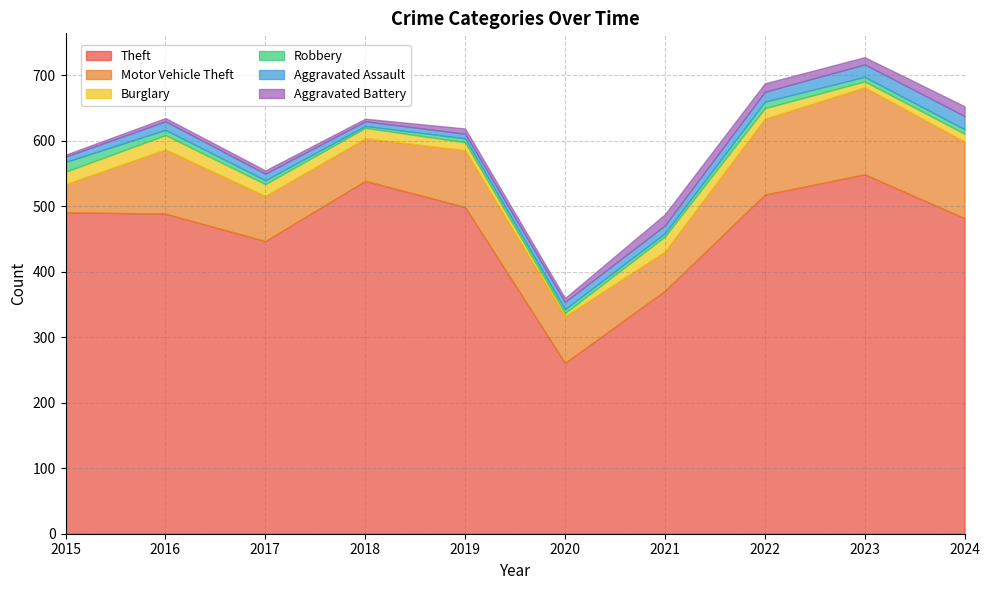

Between 2016 and 2018, which series saw the biggest shift?

Theft